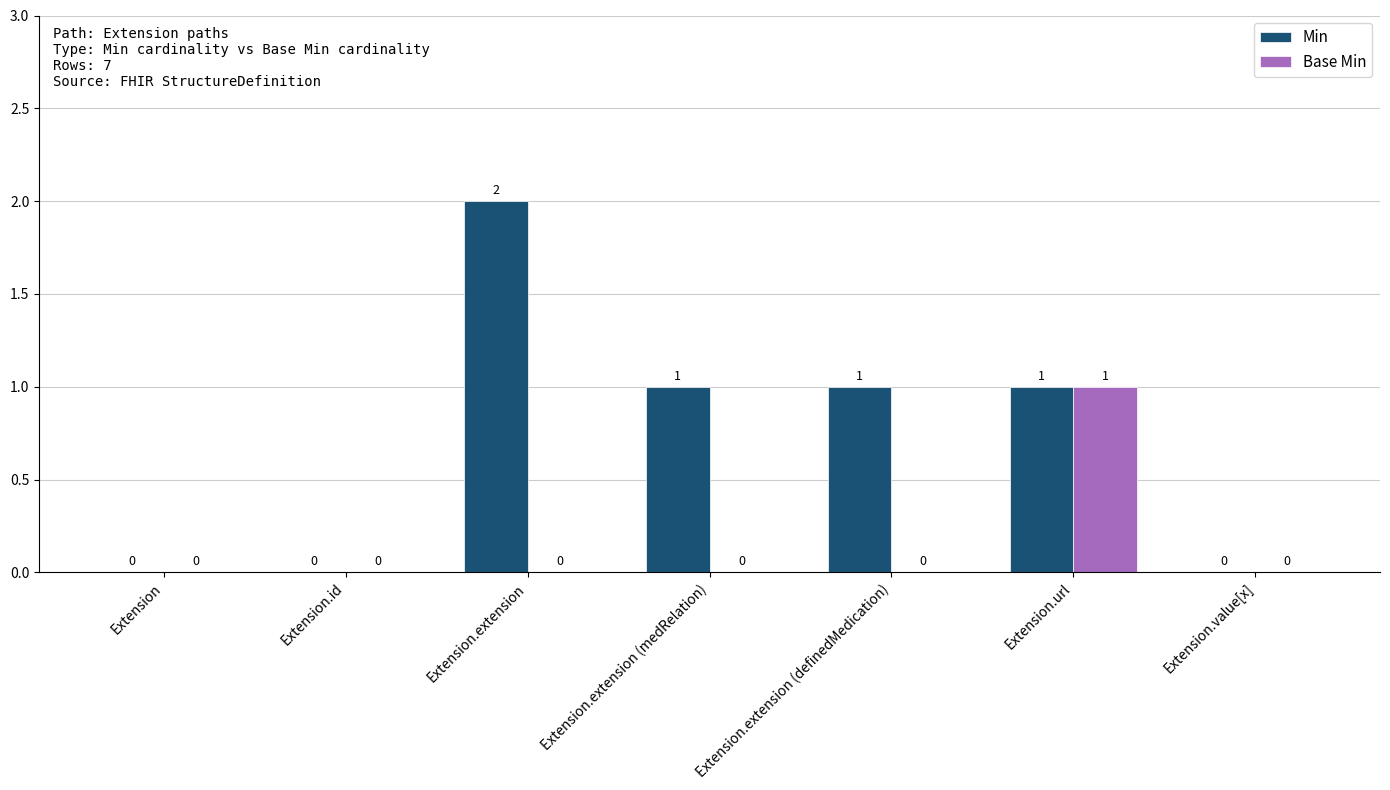

How many groups of bars are there?

7